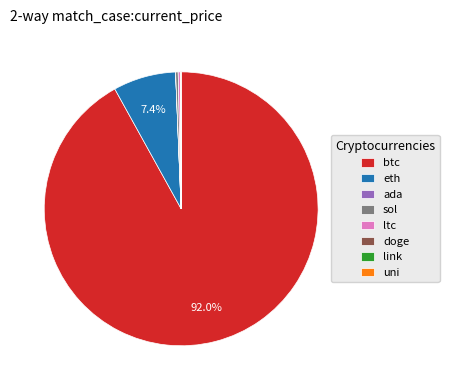

Which has a higher value, ltc or eth?

eth